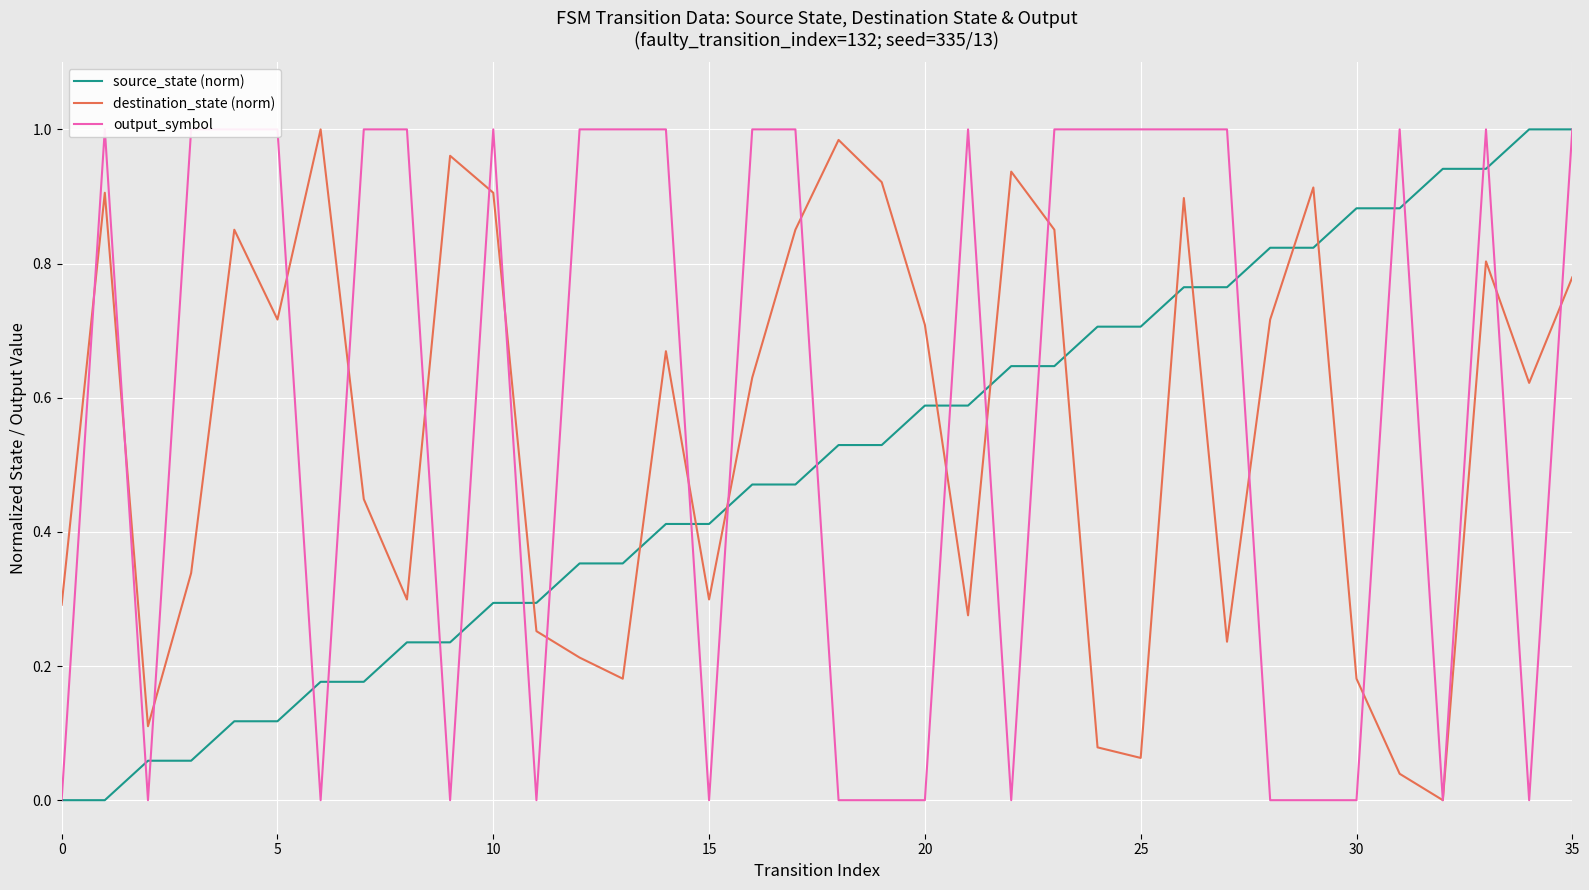

Is it true that source_state (norm) equals 0.0 at 0?

True